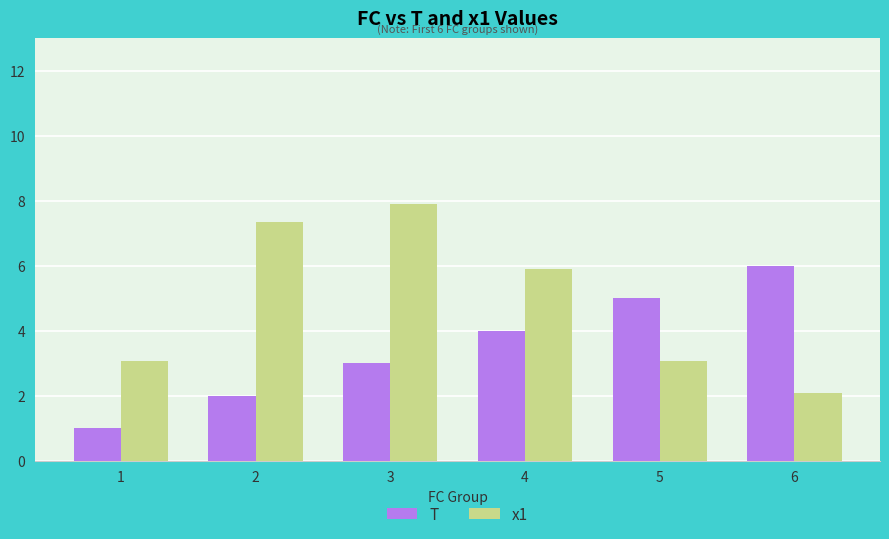

Which category has the highest value across all series?

3